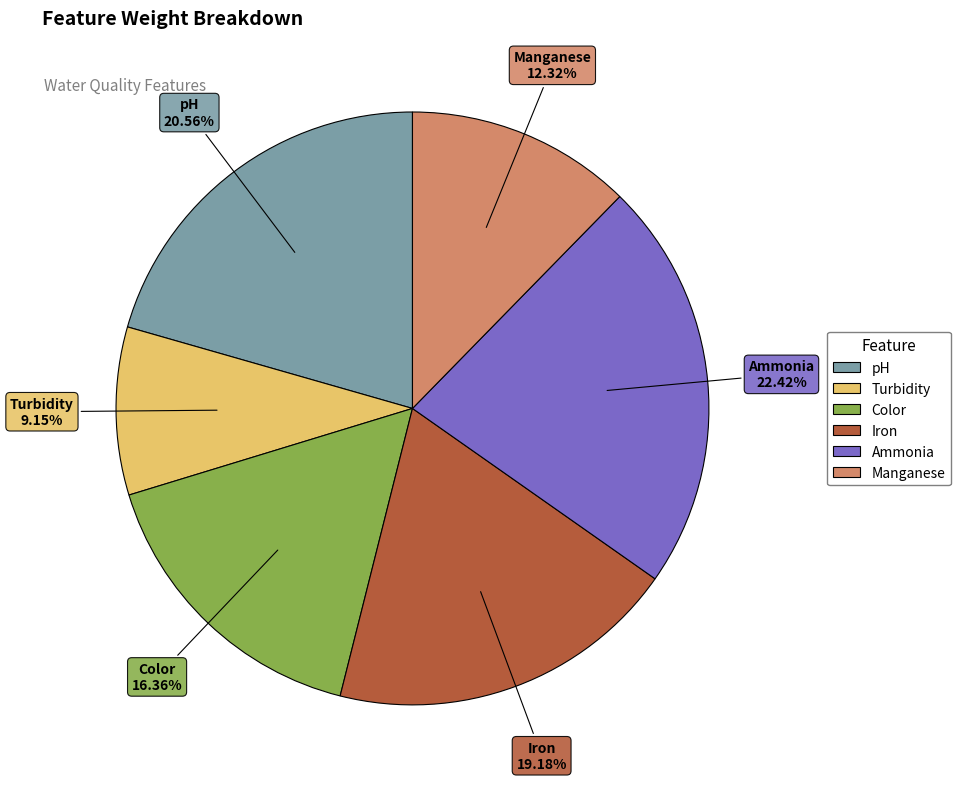

To the nearest percent, what is the average slice percentage?

17%